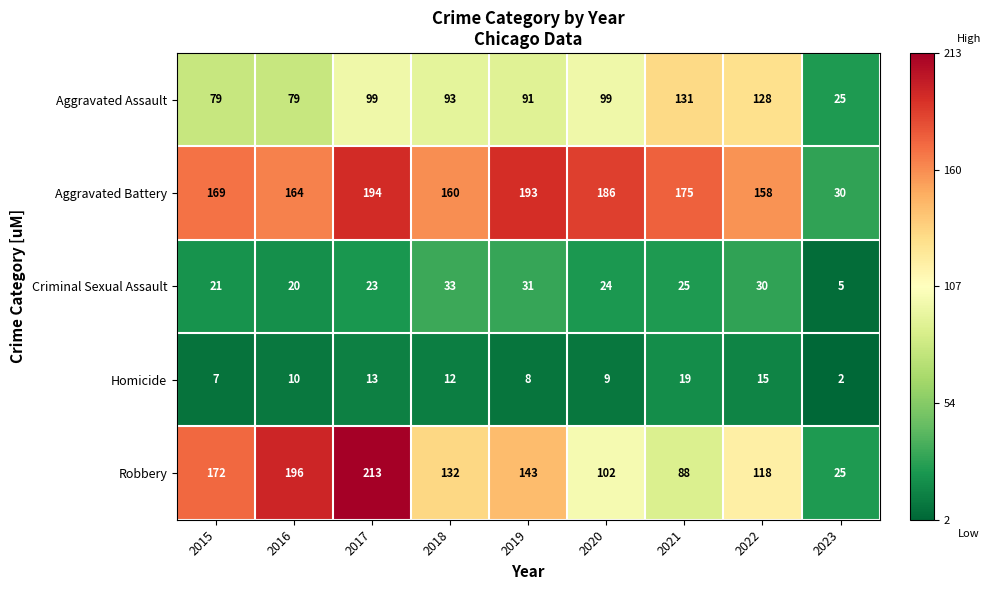

What is the greatest value displayed?

213